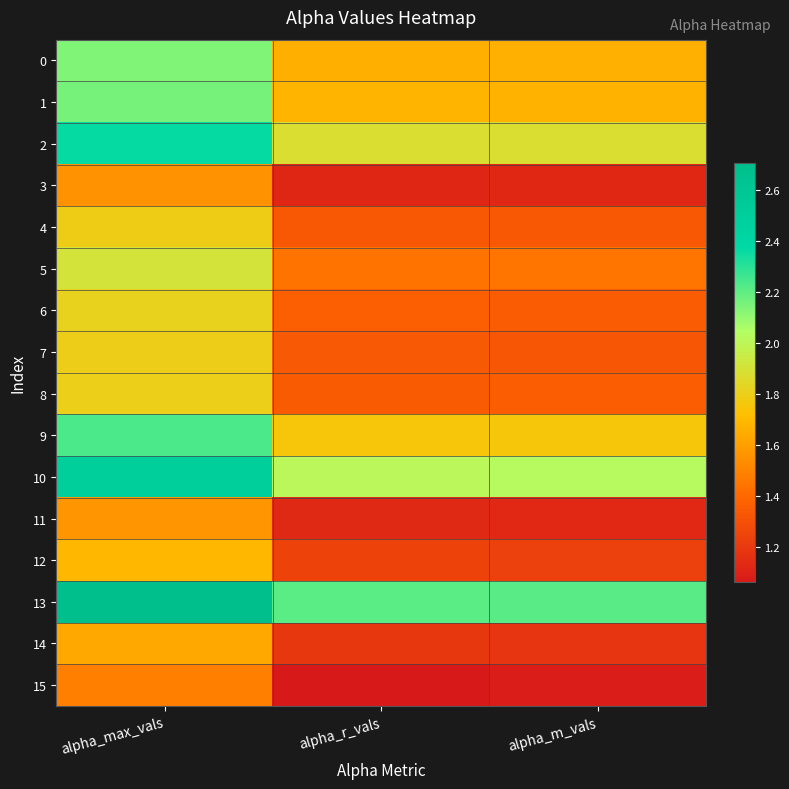

Reading right to left, transcribe all the data shown in this chart.

0: alpha_m_vals=1.7	alpha_r_vals=1.7	alpha_max_vals=2.1
1: alpha_m_vals=1.7	alpha_r_vals=1.7	alpha_max_vals=2.2
2: alpha_m_vals=1.9	alpha_r_vals=1.9	alpha_max_vals=2.4
3: alpha_m_vals=1.1	alpha_r_vals=1.1	alpha_max_vals=1.6
4: alpha_m_vals=1.3	alpha_r_vals=1.3	alpha_max_vals=1.8
5: alpha_m_vals=1.4	alpha_r_vals=1.4	alpha_max_vals=1.9
6: alpha_m_vals=1.4	alpha_r_vals=1.4	alpha_max_vals=1.8
7: alpha_m_vals=1.3	alpha_r_vals=1.3	alpha_max_vals=1.8
8: alpha_m_vals=1.4	alpha_r_vals=1.3	alpha_max_vals=1.8
9: alpha_m_vals=1.8	alpha_r_vals=1.8	alpha_max_vals=2.2
10: alpha_m_vals=2.0	alpha_r_vals=2.0	alpha_max_vals=2.5
11: alpha_m_vals=1.1	alpha_r_vals=1.1	alpha_max_vals=1.6
12: alpha_m_vals=1.2	alpha_r_vals=1.2	alpha_max_vals=1.7
13: alpha_m_vals=2.2	alpha_r_vals=2.2	alpha_max_vals=2.7
14: alpha_m_vals=1.2	alpha_r_vals=1.2	alpha_max_vals=1.6
15: alpha_m_vals=1.1	alpha_r_vals=1.1	alpha_max_vals=1.5